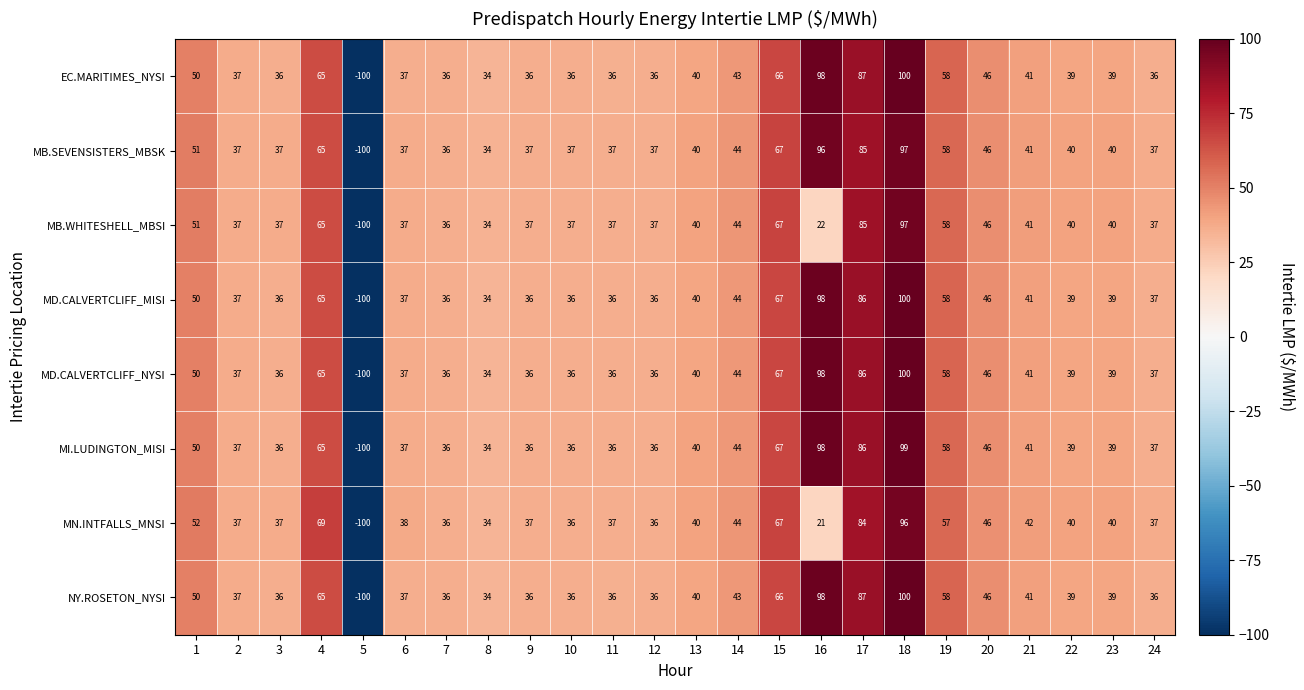

What is the sum of the MD.CALVERTCLIFF_MISI values at 1 and 15?

117